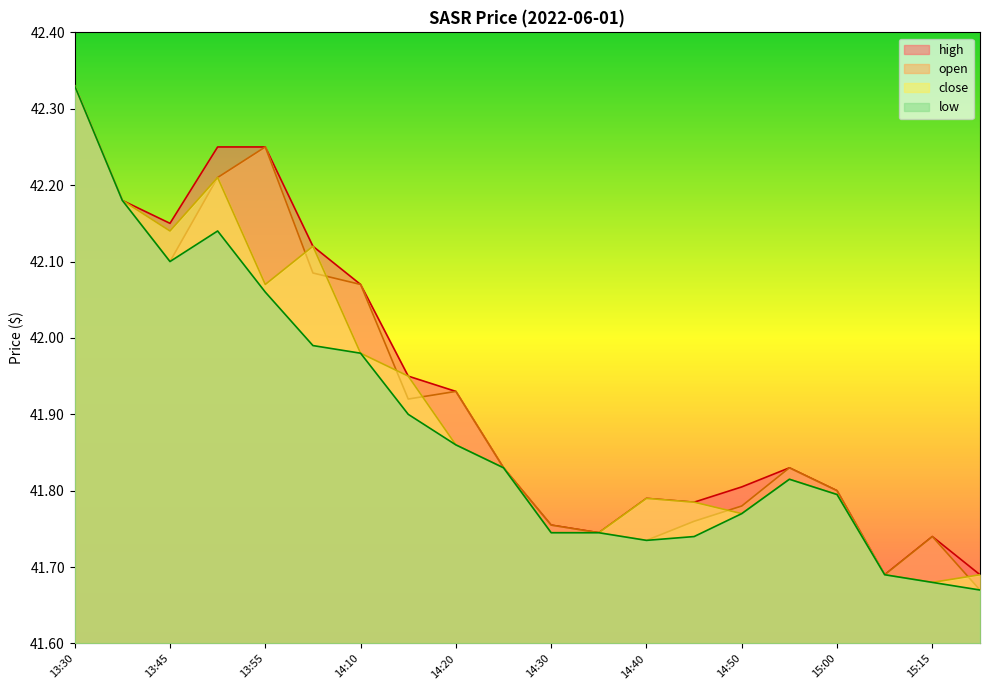

Read the high value at 14:35.

41.7